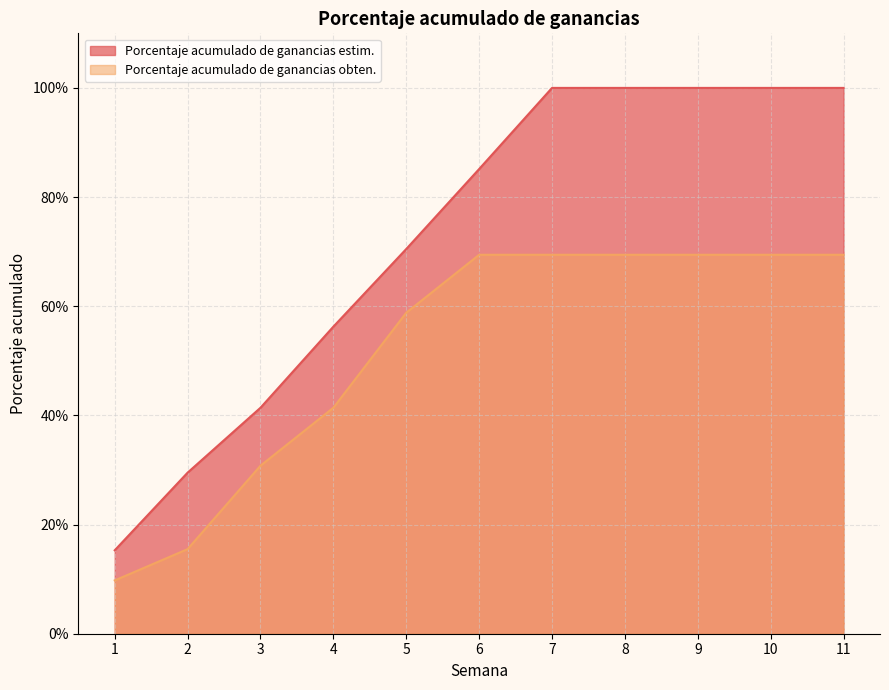

What is the value of the Porcentaje acumulado de ganancias estim. point at the 9th from the left?

1.0